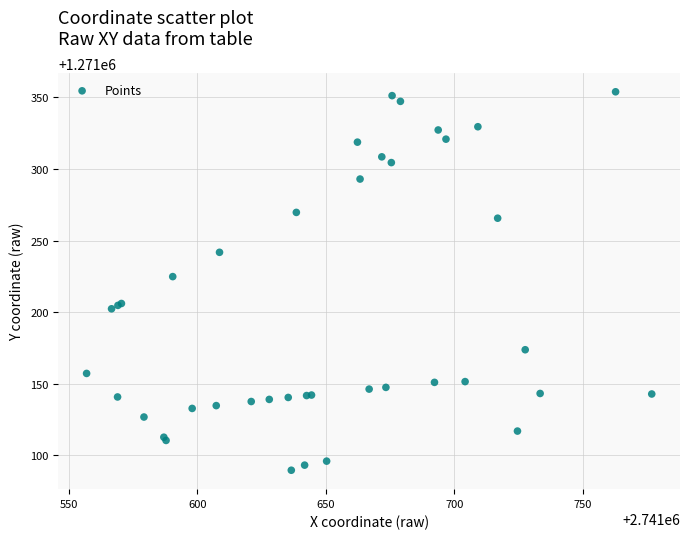

What Y value in the scatter plot is closest to 1271221?

1271224.8